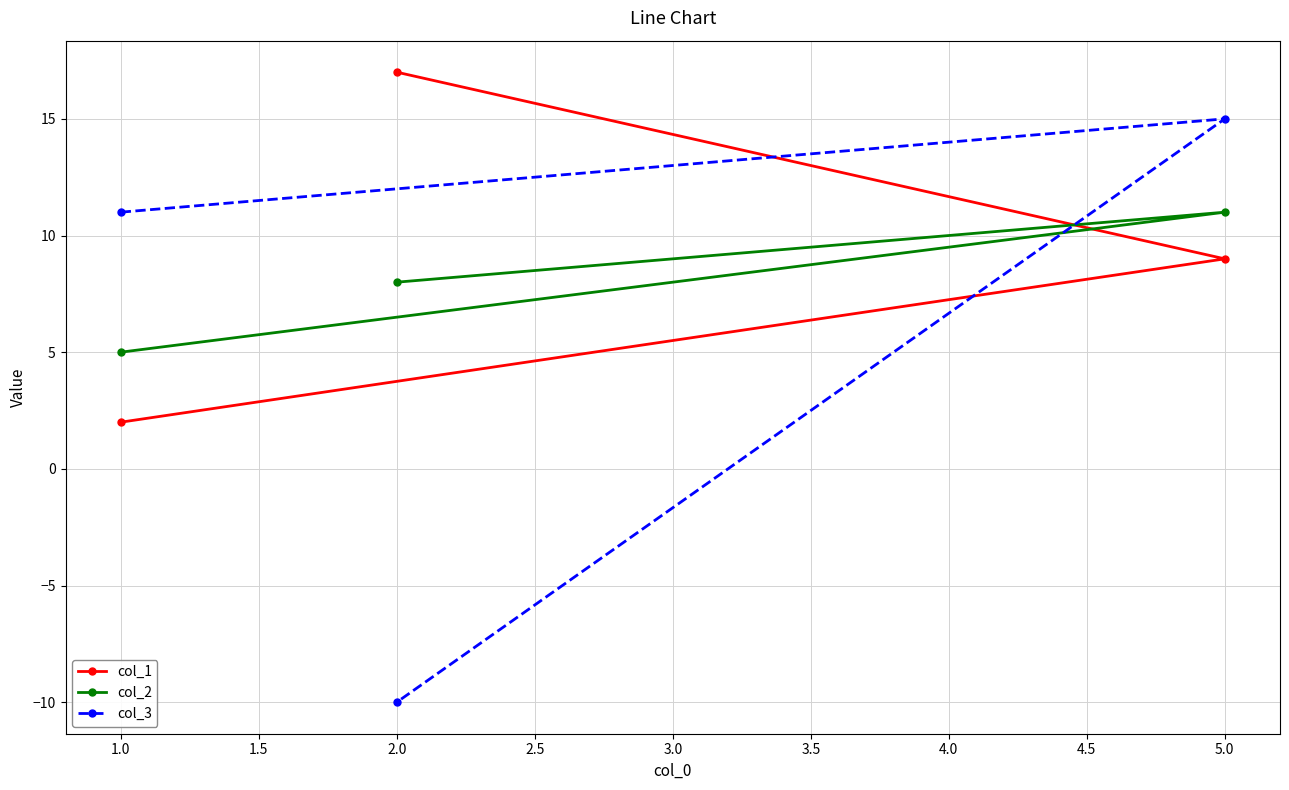

What is the difference between the col_2 values at 1.0 and 5.0?

6